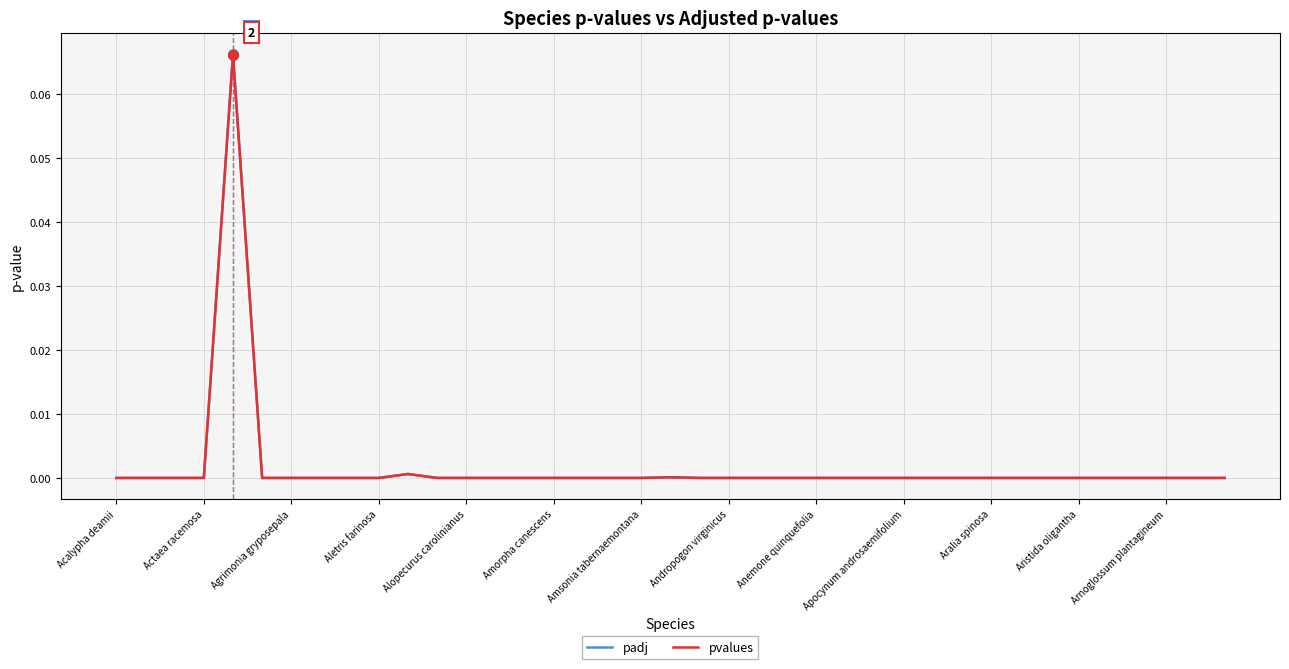

Which series has the largest range (max minus min)?

padj